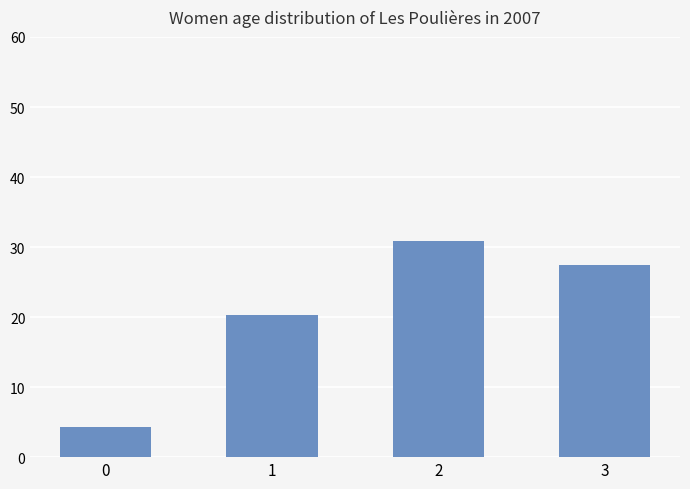

What is the maximum value shown in the chart?

30.8